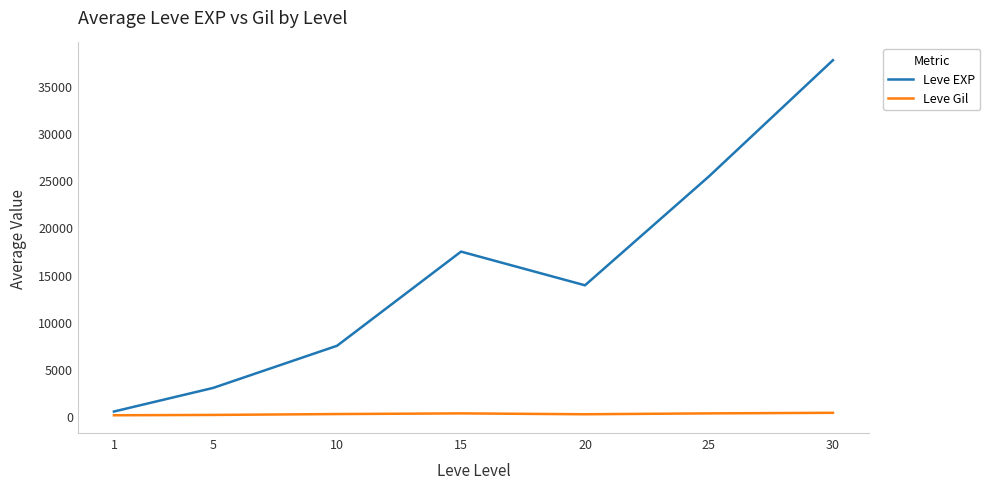

Which series has the widest spread of values?

Leve EXP